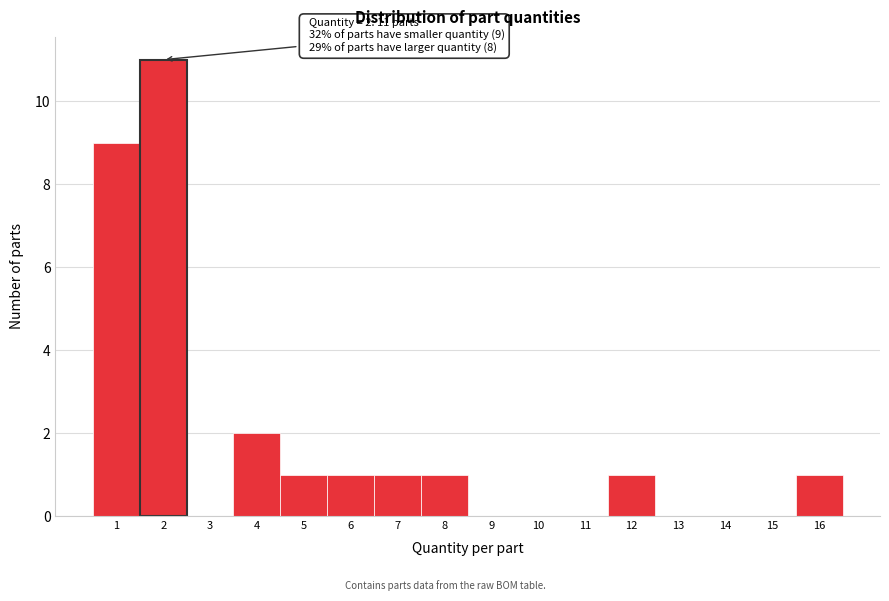

Over which range of the x-axis is the bar tallest?

1.5 to 2.5